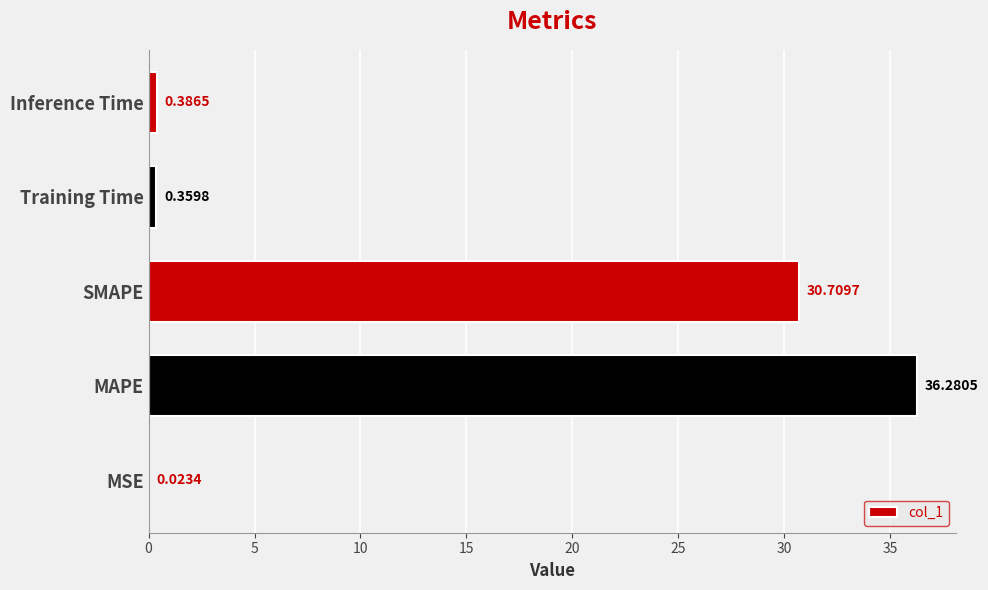

At which category does the chart reach its peak across all series?

MAPE